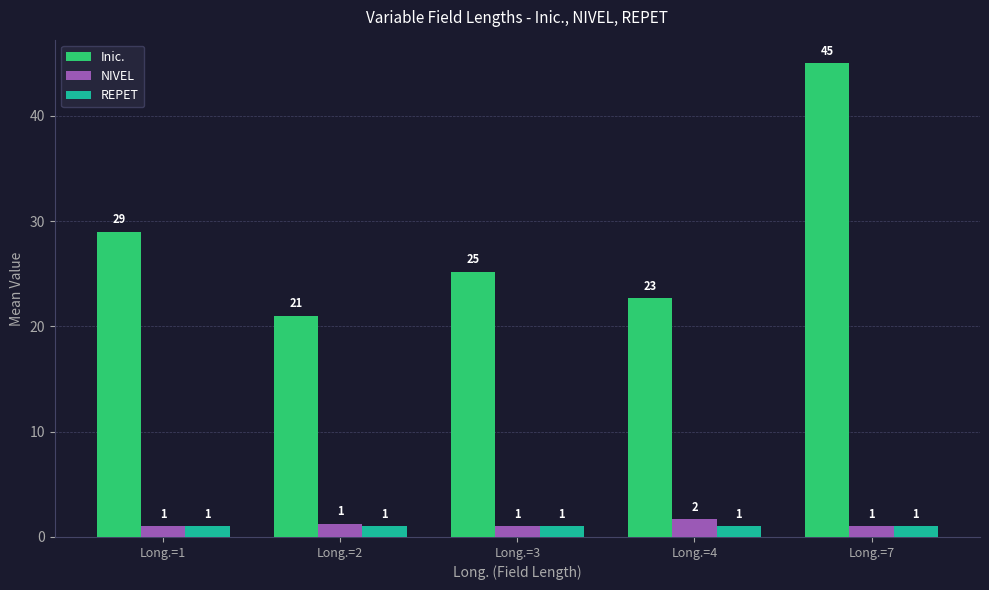

What is the average value of the REPET series?

1.0